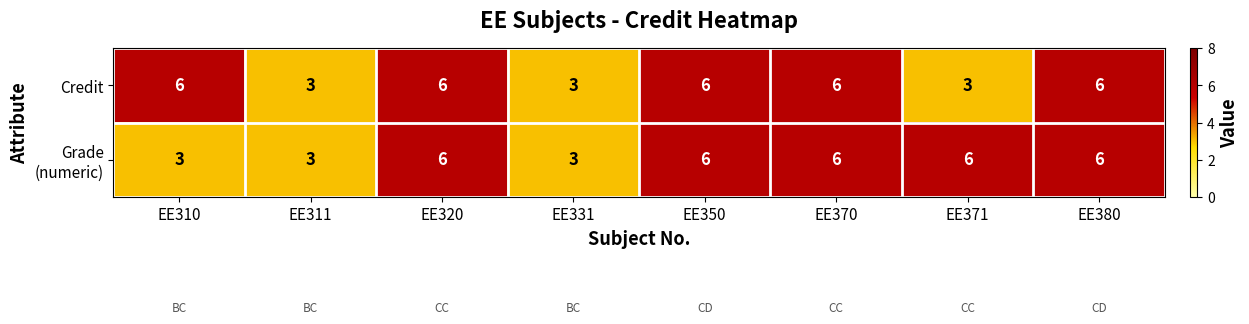

How many data points does each series have?

8